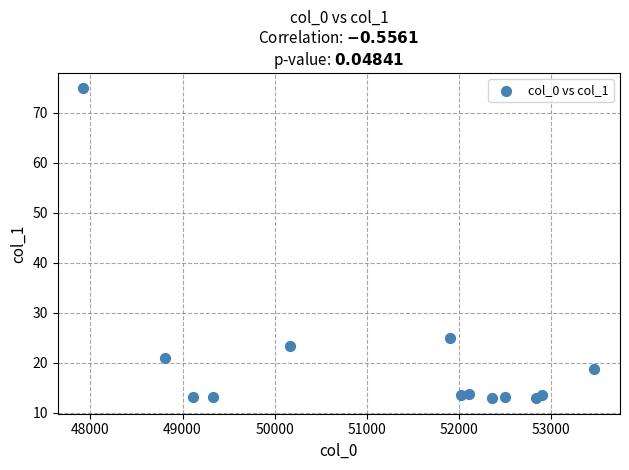

What Y value in the scatter plot is closest to 43?

24.9